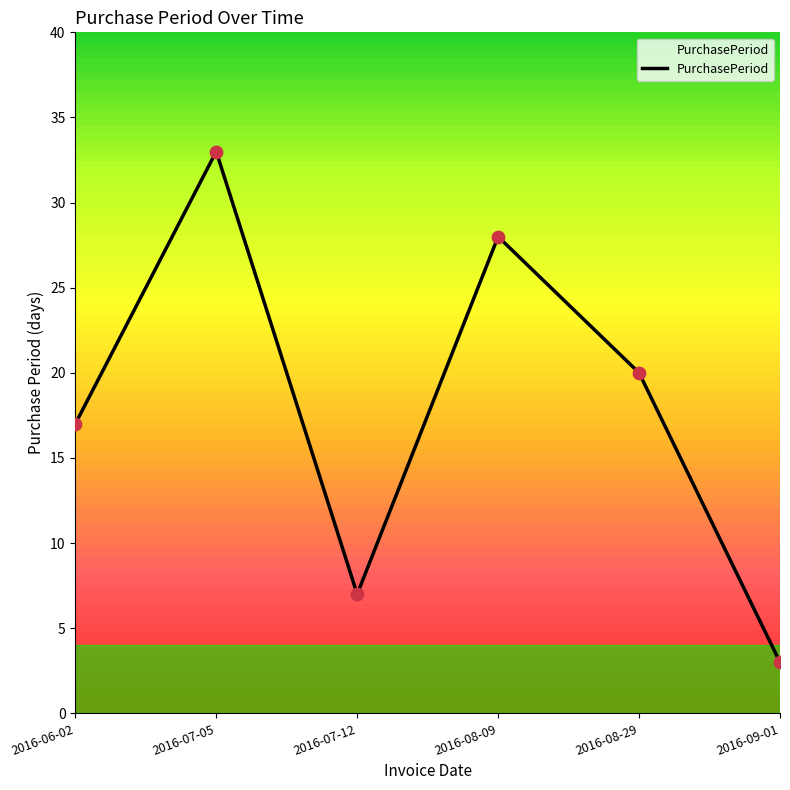

Which has a higher value, 2016-06-02 or 2016-08-29?

2016-08-29